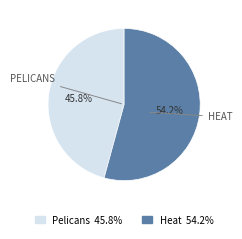

Which slice represents more than half of the pie?

Heat